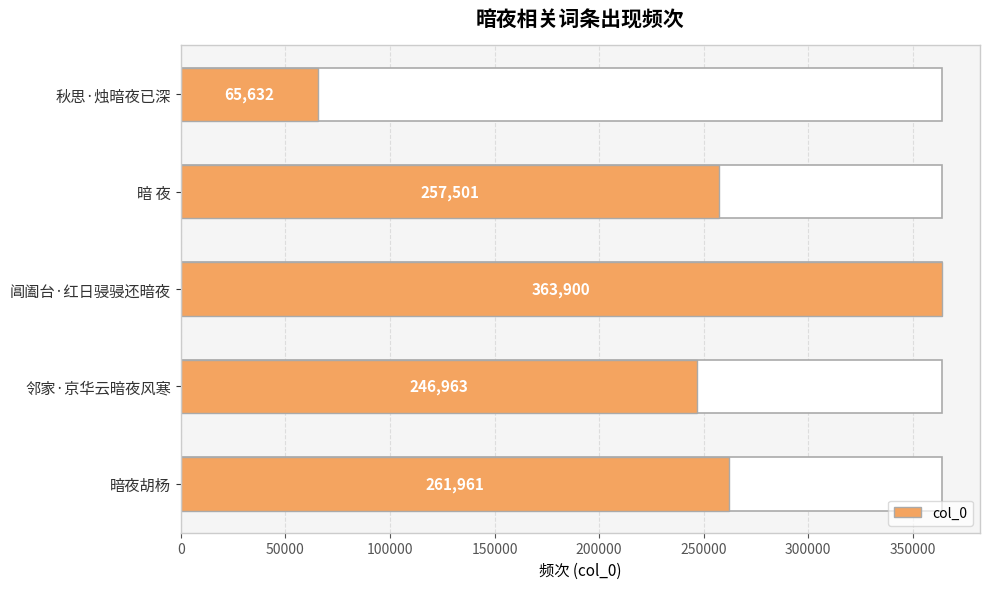

How many data points does each series have?

5